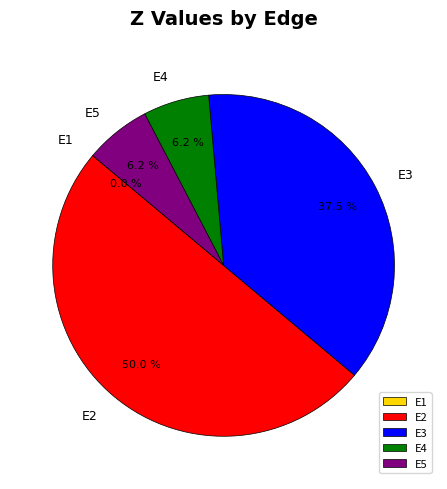

To the nearest percent, what is the average slice percentage?

20%